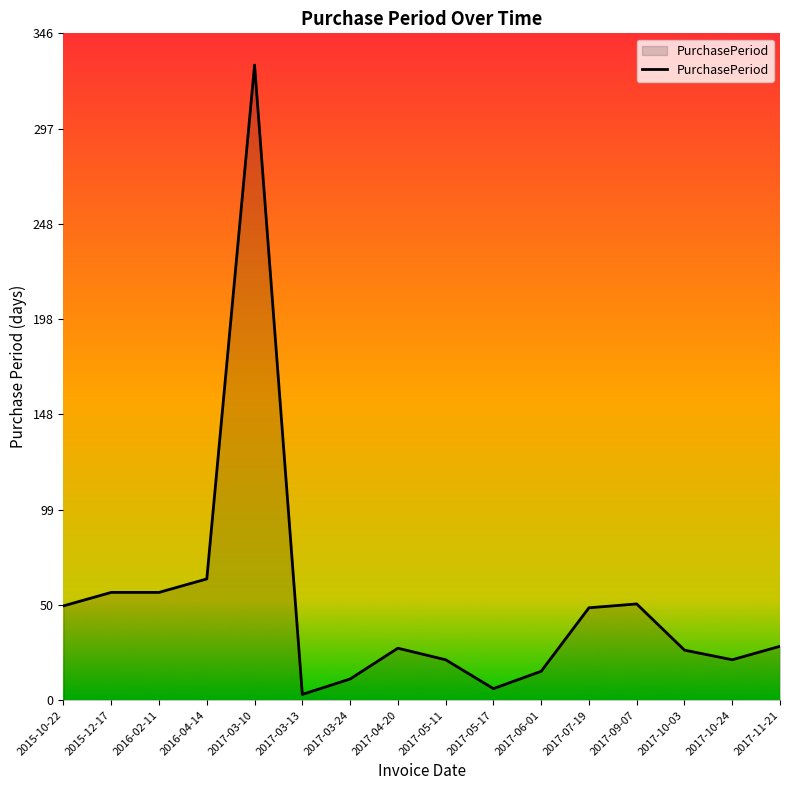

What is the sum of all values?

810